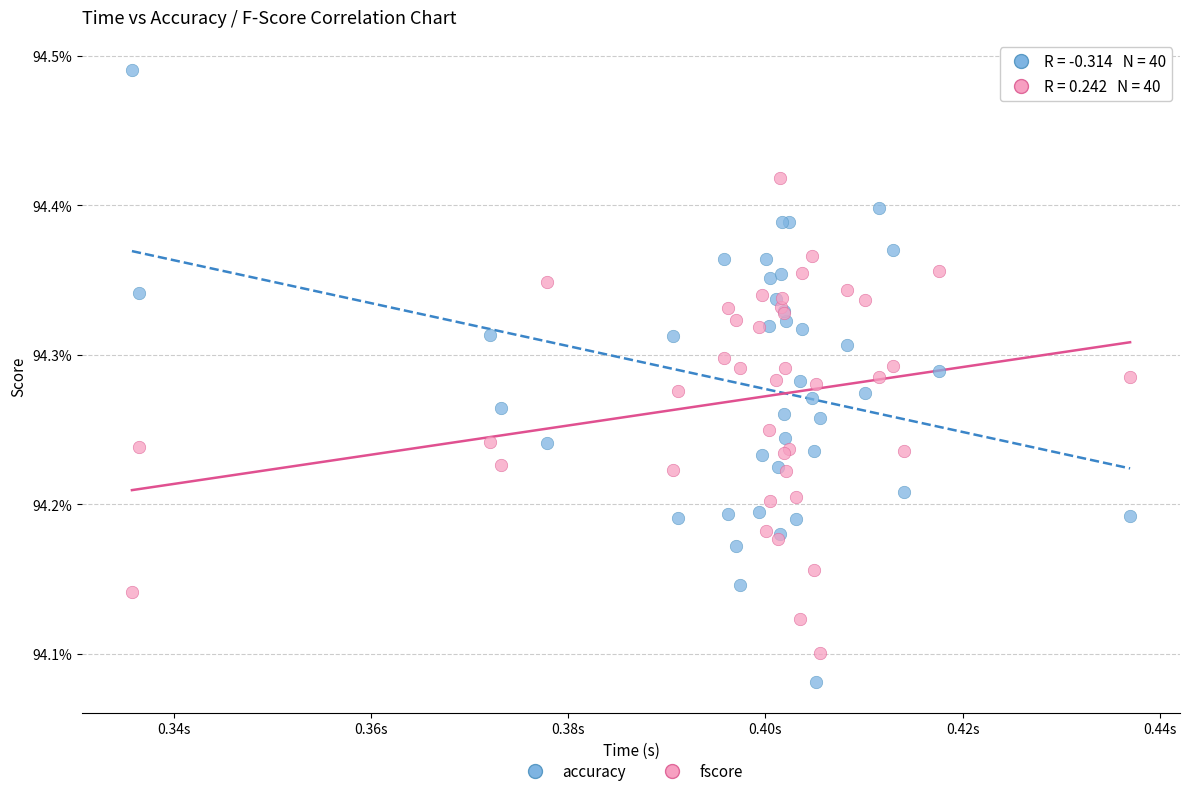

What are all the series names shown in the legend?

accuracy, fscore